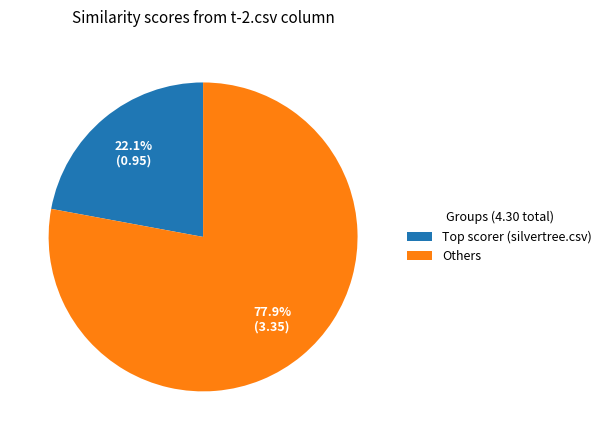

To the nearest percent, what is the difference between the largest and smallest slice percentages?

56%